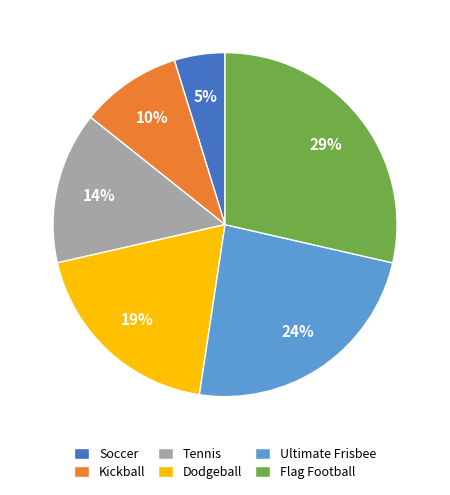

To the nearest percent, what portion does Soccer represent?

5%